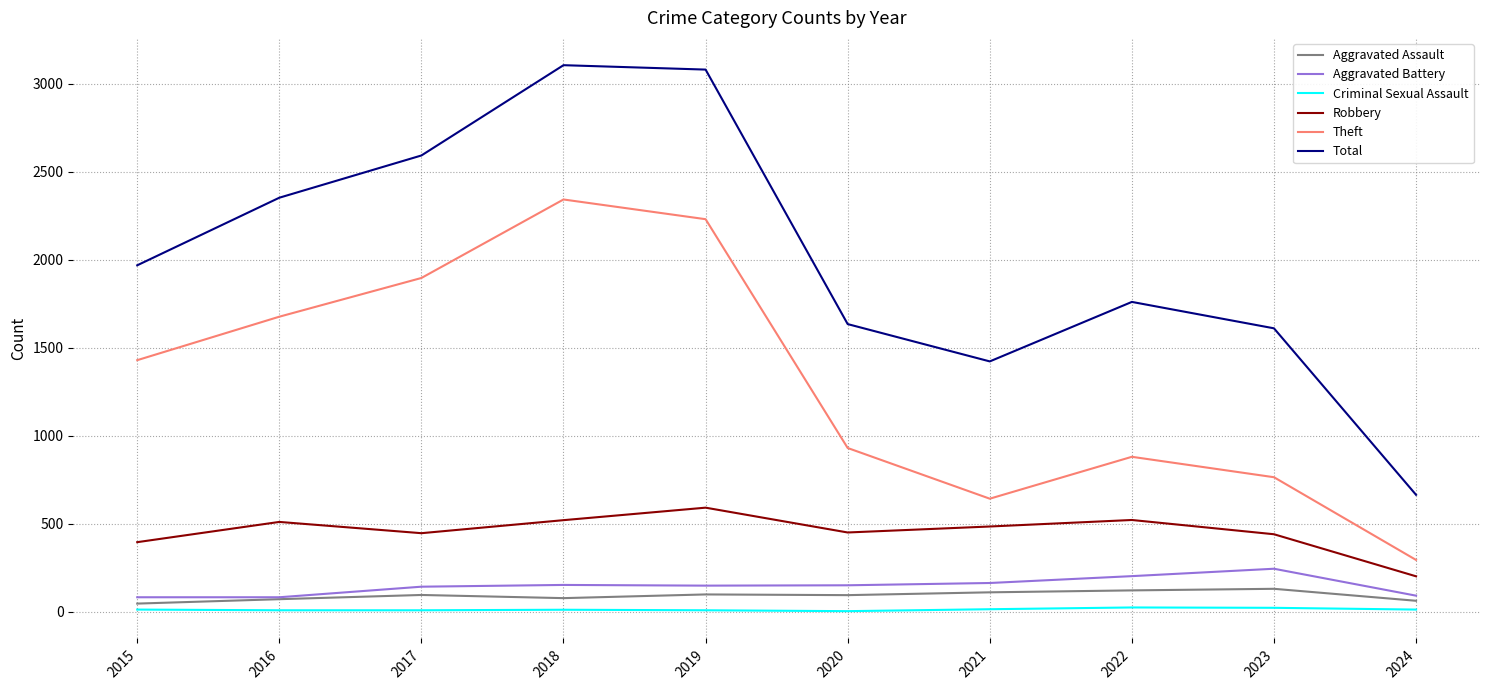

Is it true that Criminal Sexual Assault equals 22 at 2023?

True